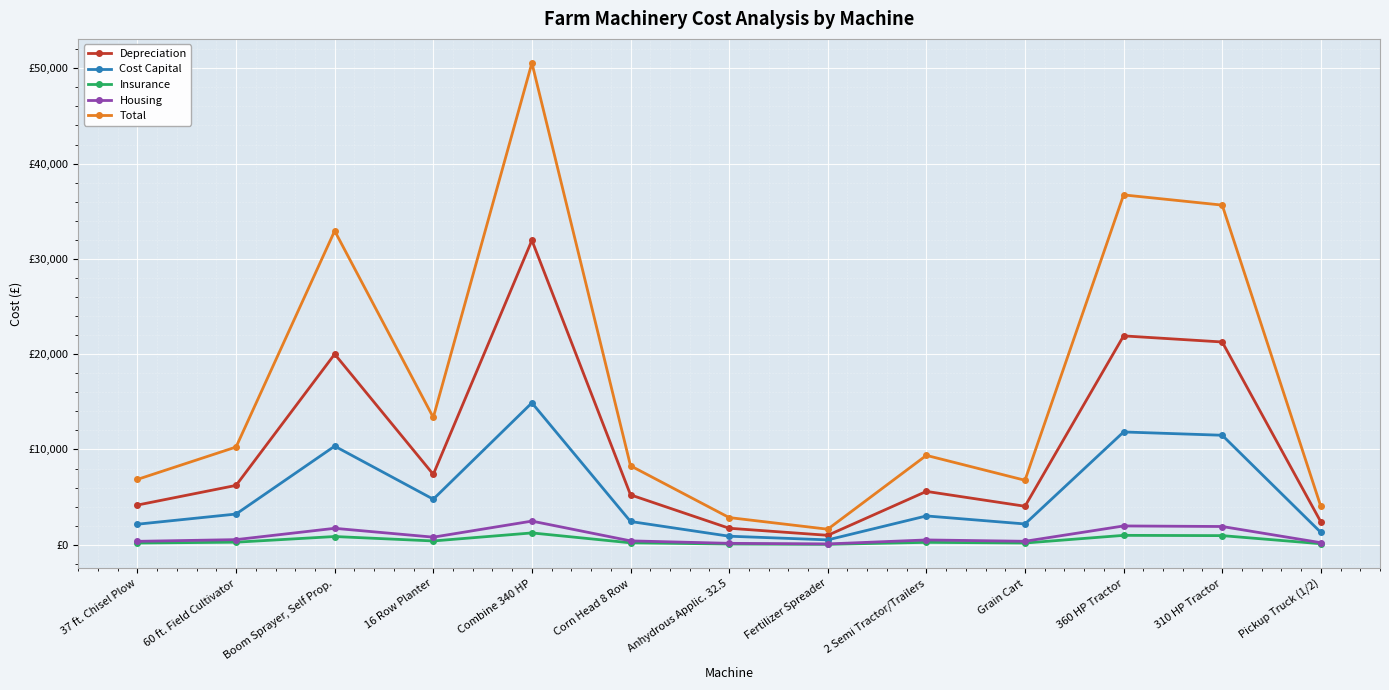

At which label does Total first exceed 9380?

60 ft. Field Cultivator